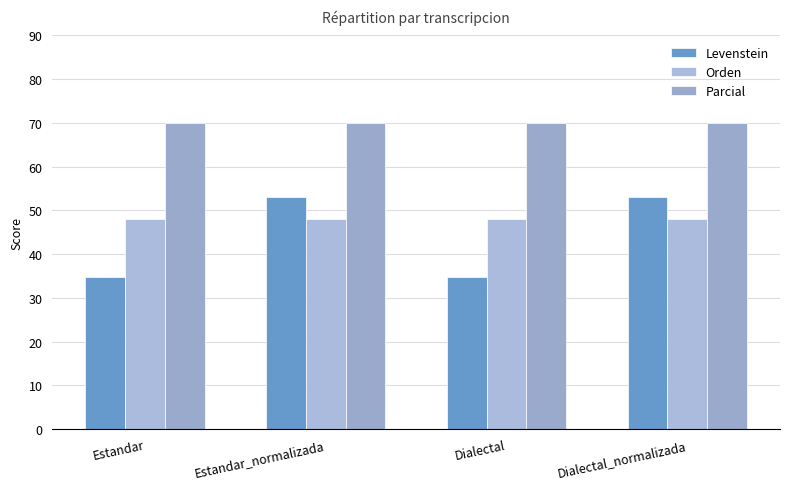

What is the spread (max minus min) of values at Dialectal_normalizada?

22.0